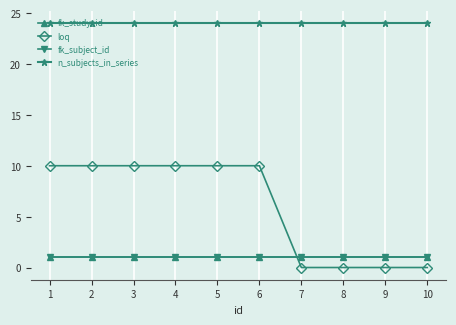

What is the sum of the loq values at 7 and 5?

10